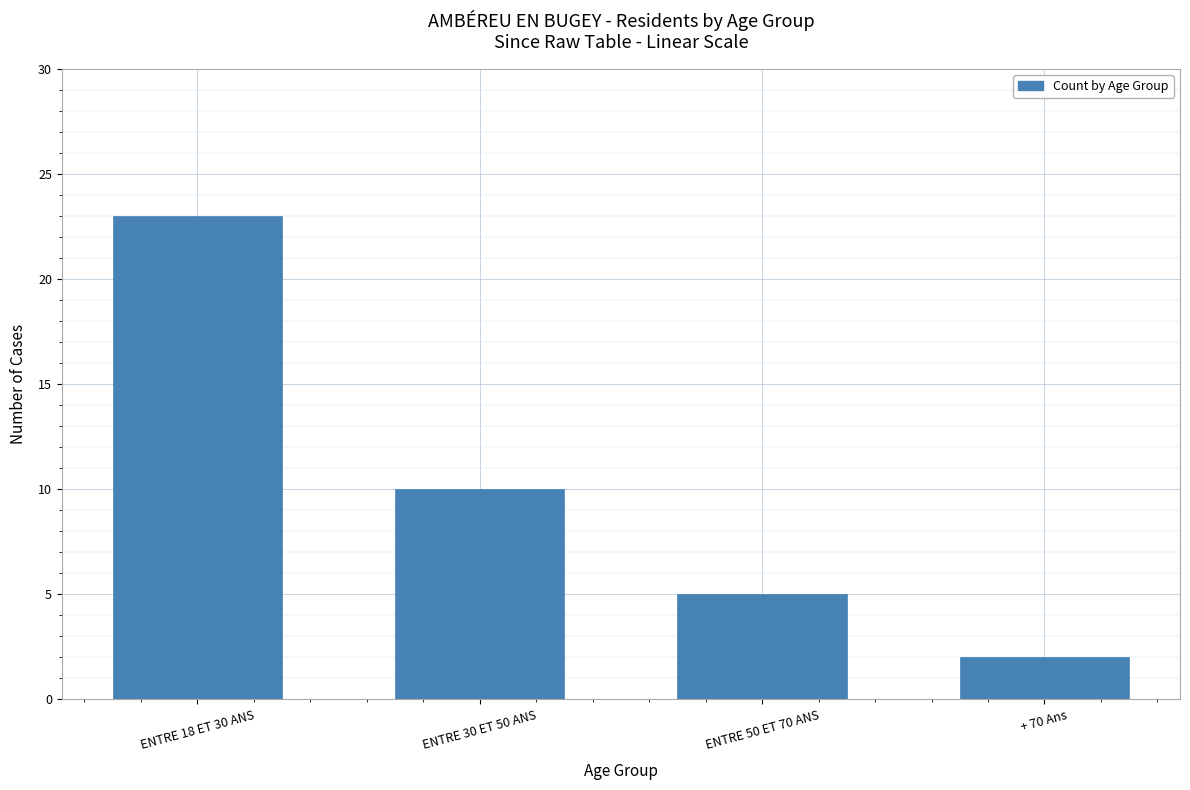

At which category does the chart reach its peak across all series?

ENTRE 18 ET 30 ANS